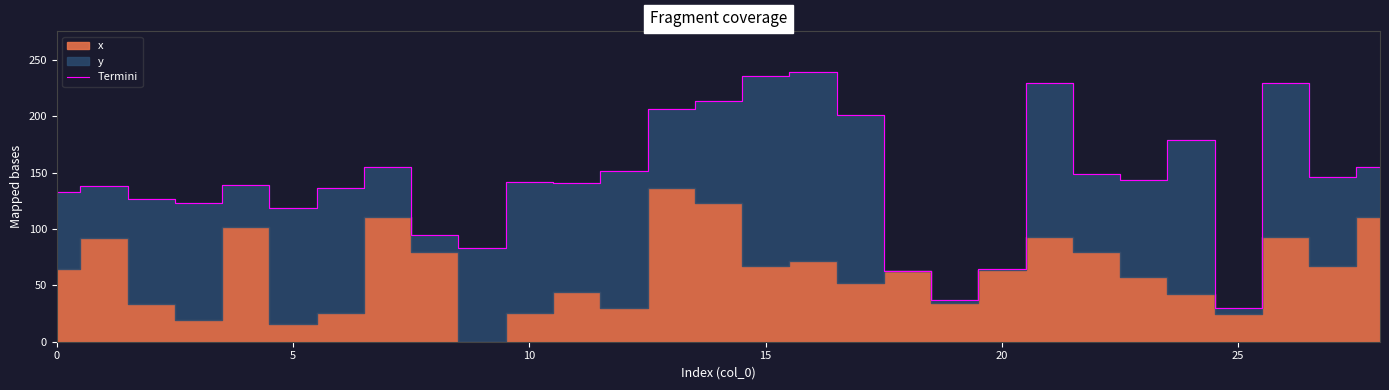

What is the difference between the maximum and minimum values?

210.0